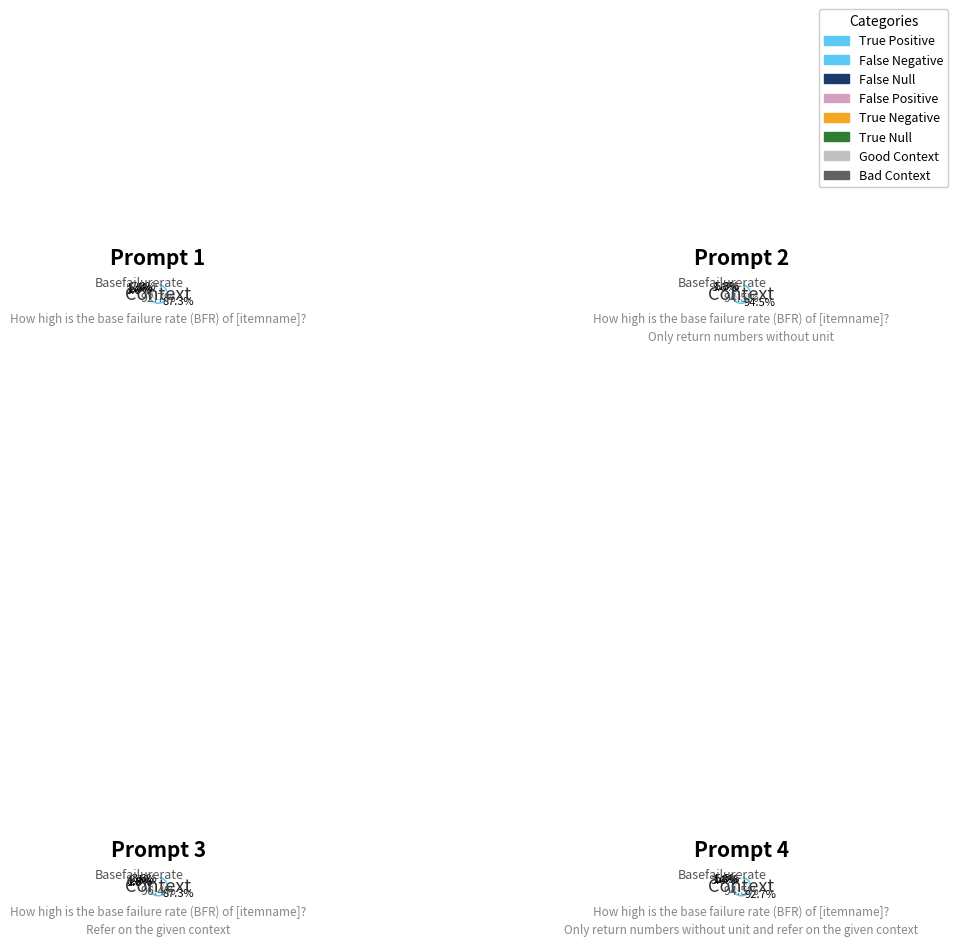

To the nearest percent, what is the difference between the largest and smallest slice percentages?

35%